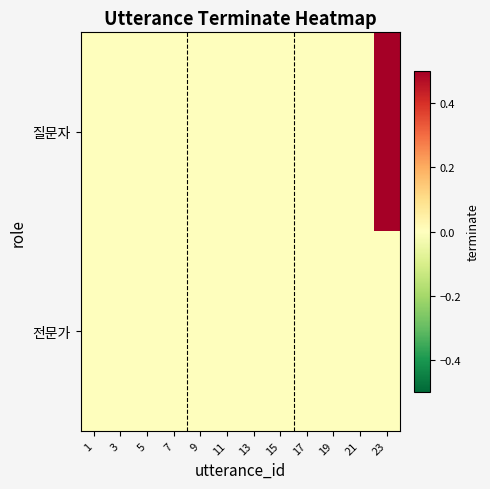

At which category is the sum across all series the highest?

23